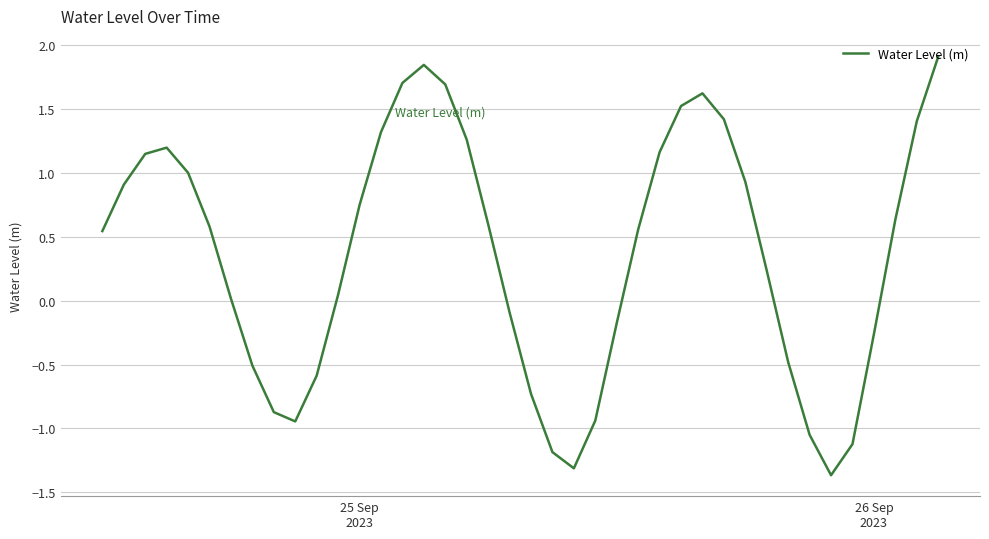

What is the difference between the maximum and minimum values?

3.3